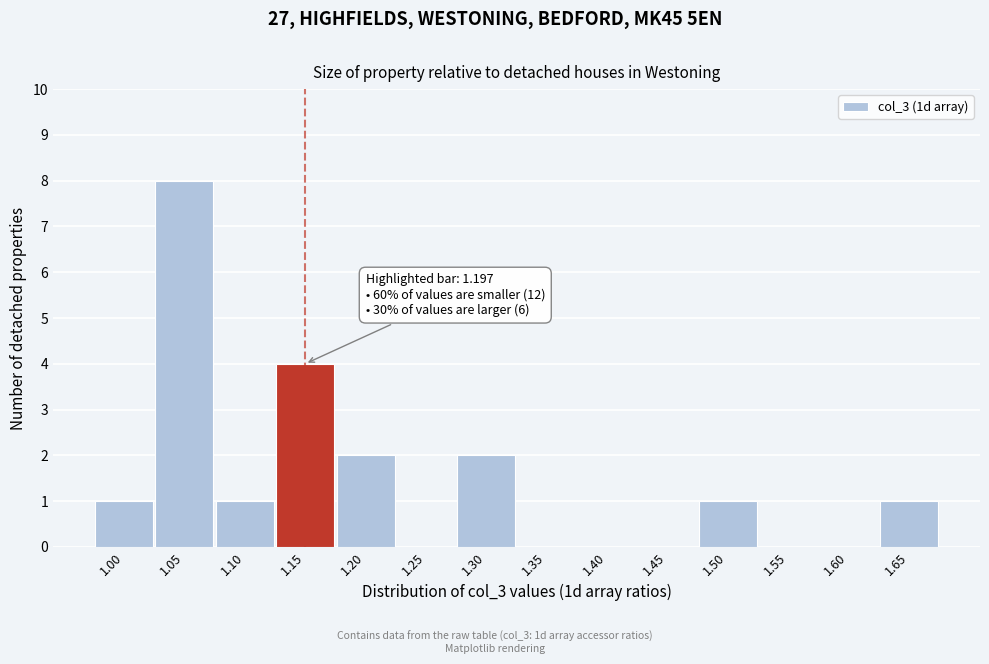

Reading right to left, extract all data points from this chart.

1.65=1	1.60=0	1.55=0	1.50=1	1.45=0	1.40=0	1.35=0	1.30=2	1.25=0	1.20=2	1.15=4	1.10=1	1.05=8	1.00=1